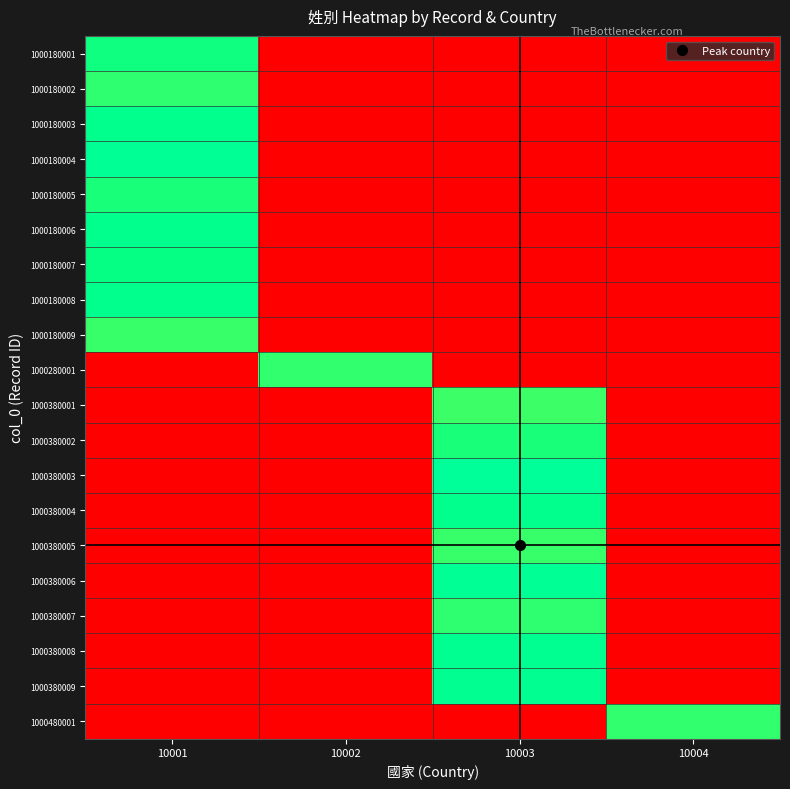

Reading left to right, what are all the values shown in this chart?

1000180001: 10001=7.9	10002=0.0	10003=0.0	10004=0.0
1000180002: 10001=7.7	10002=0.0	10003=0.0	10004=0.0
1000180003: 10001=8.1	10002=0.0	10003=0.0	10004=0.0
1000180004: 10001=8.3	10002=0.0	10003=0.0	10004=0.0
1000180005: 10001=7.8	10002=0.0	10003=0.0	10004=0.0
1000180006: 10001=8.1	10002=0.0	10003=0.0	10004=0.0
1000180007: 10001=8.0	10002=0.0	10003=0.0	10004=0.0
1000180008: 10001=8.1	10002=0.0	10003=0.0	10004=0.0
1000180009: 10001=7.6	10002=0.0	10003=0.0	10004=0.0
1000280001: 10001=0.0	10002=7.6	10003=0.0	10004=0.0
1000380001: 10001=0.0	10002=0.0	10003=7.5	10004=0.0
1000380002: 10001=0.0	10002=0.0	10003=7.8	10004=0.0
1000380003: 10001=0.0	10002=0.0	10003=8.5	10004=0.0
1000380004: 10001=0.0	10002=0.0	10003=8.1	10004=0.0
1000380005: 10001=0.0	10002=0.0	10003=7.5	10004=0.0
1000380006: 10001=0.0	10002=0.0	10003=8.3	10004=0.0
1000380007: 10001=0.0	10002=0.0	10003=7.6	10004=0.0
1000380008: 10001=0.0	10002=0.0	10003=8.3	10004=0.0
1000380009: 10001=0.0	10002=0.0	10003=8.2	10004=0.0
1000480001: 10001=0.0	10002=0.0	10003=0.0	10004=7.6